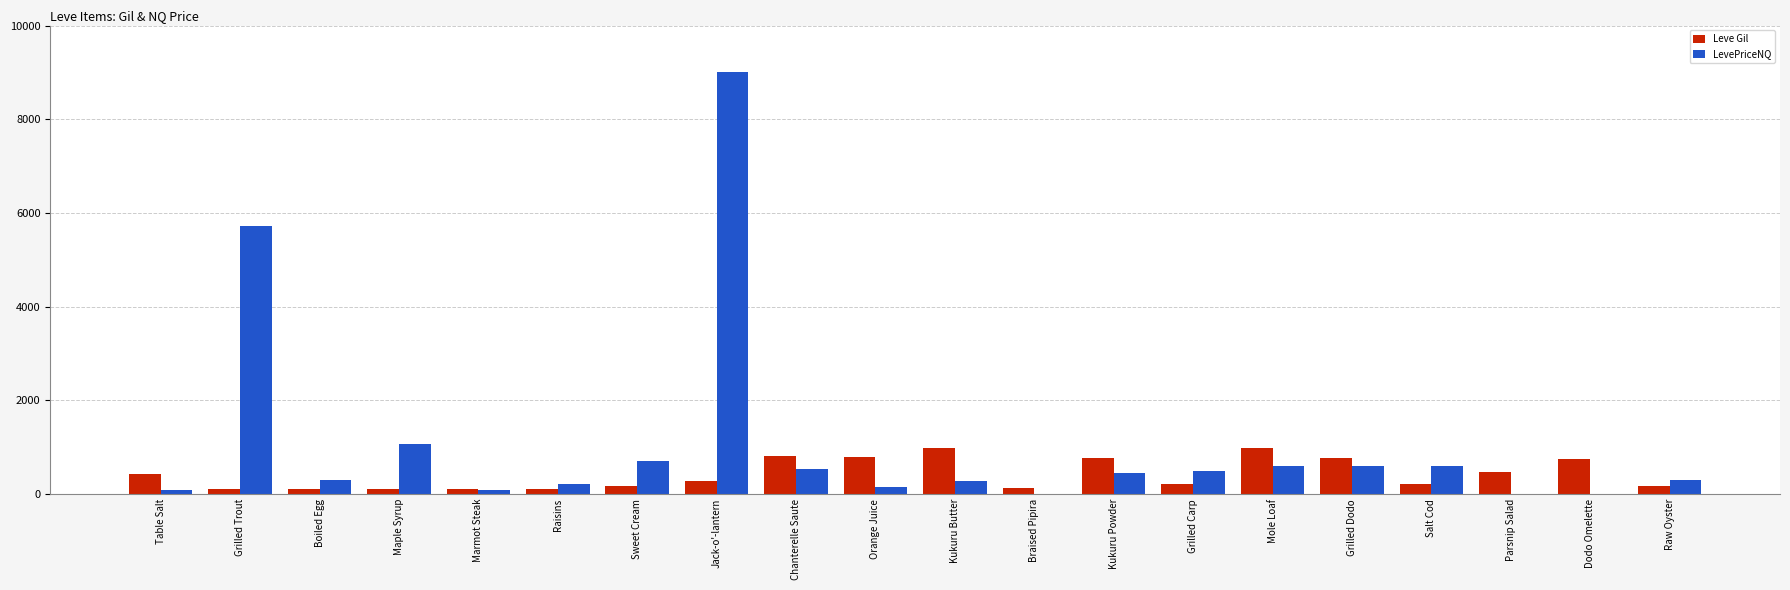

What is the sum of all Leve Gil values?

8521.0